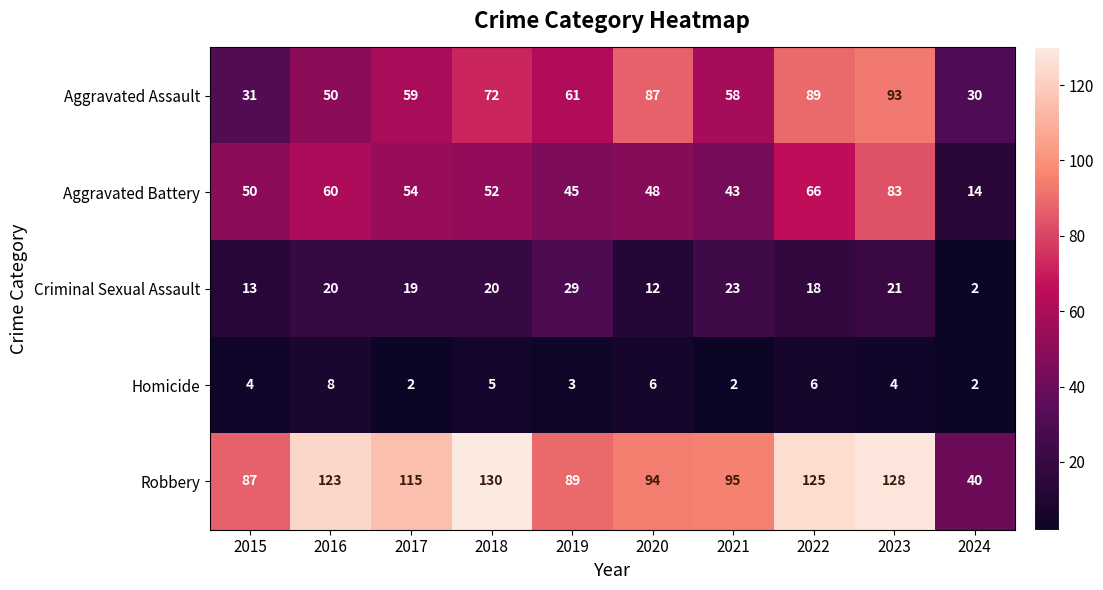

Which series changed the most between 2019 and 2022?

Robbery